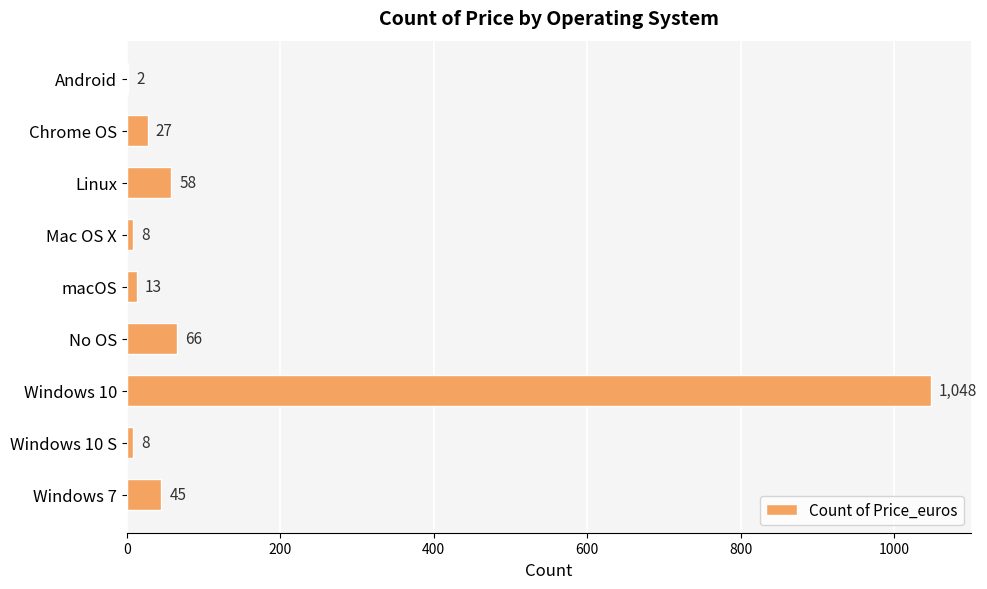

What is the change in value from Linux to Windows 10 S?

-50